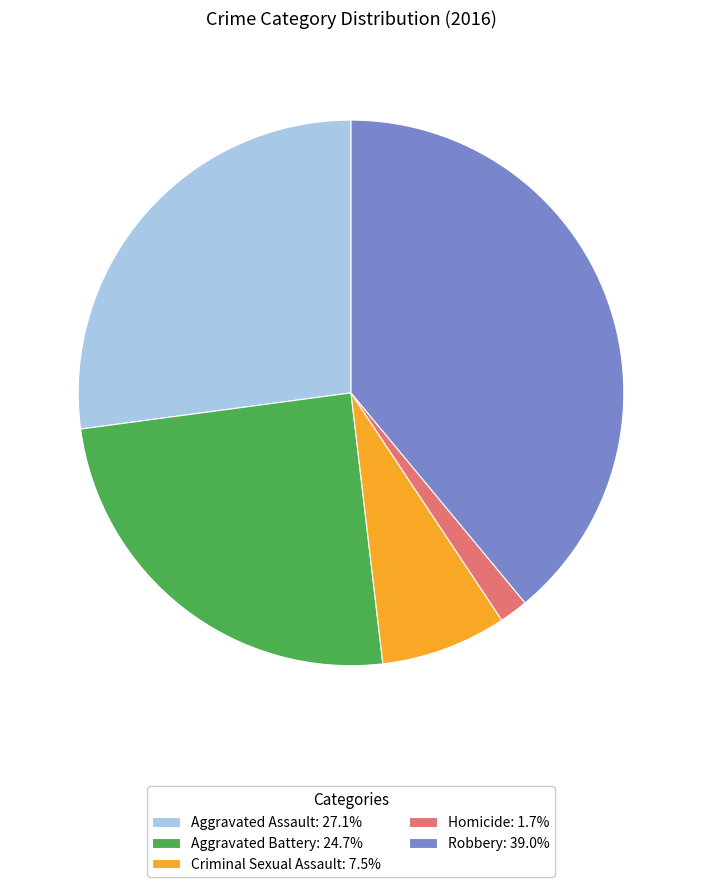

Approximately how many times larger is the value at Aggravated Assault: 27.1% compared to Homicide: 1.7%?

16.0